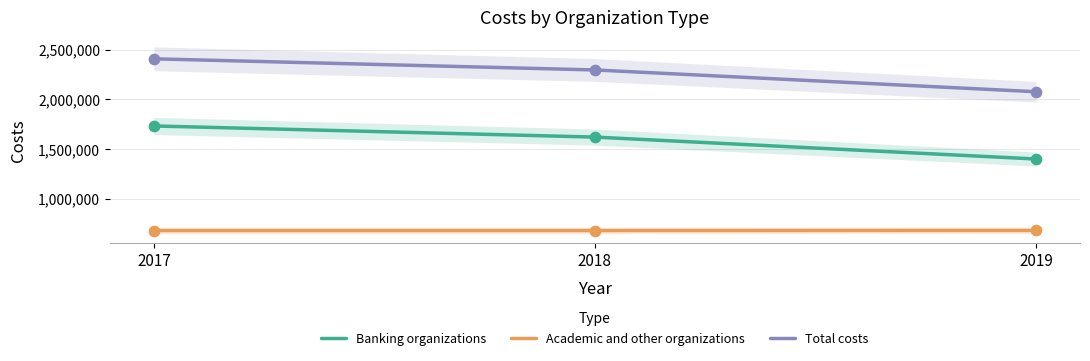

Is the value of Academic and other organizations at 2018 greater than the value of Total costs at 2017?

No